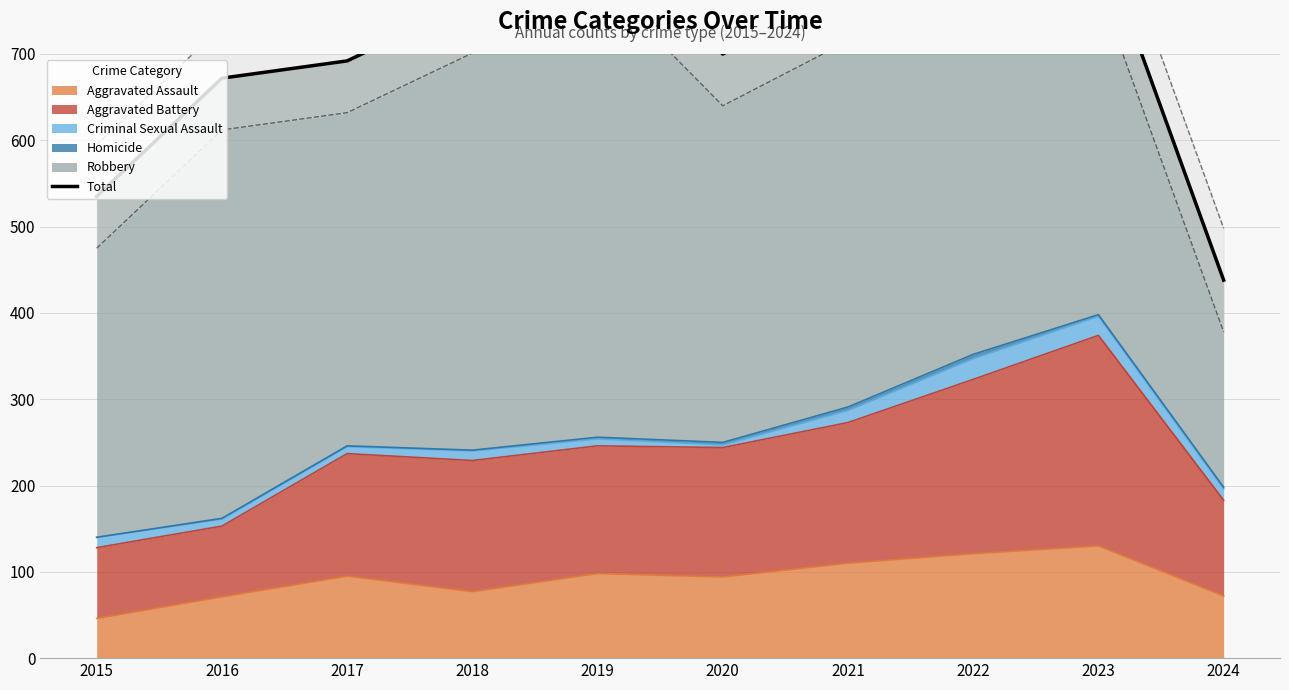

True or false: there are more than 0 points higher than both neighbors.

True